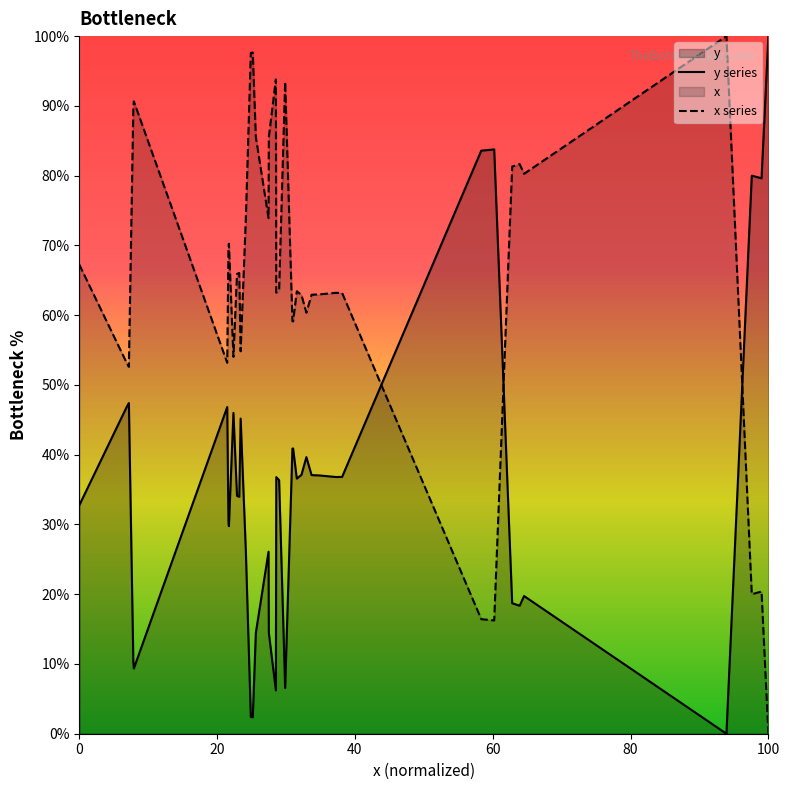

After their last crossing, which series has the higher values: y series or x series?

y series